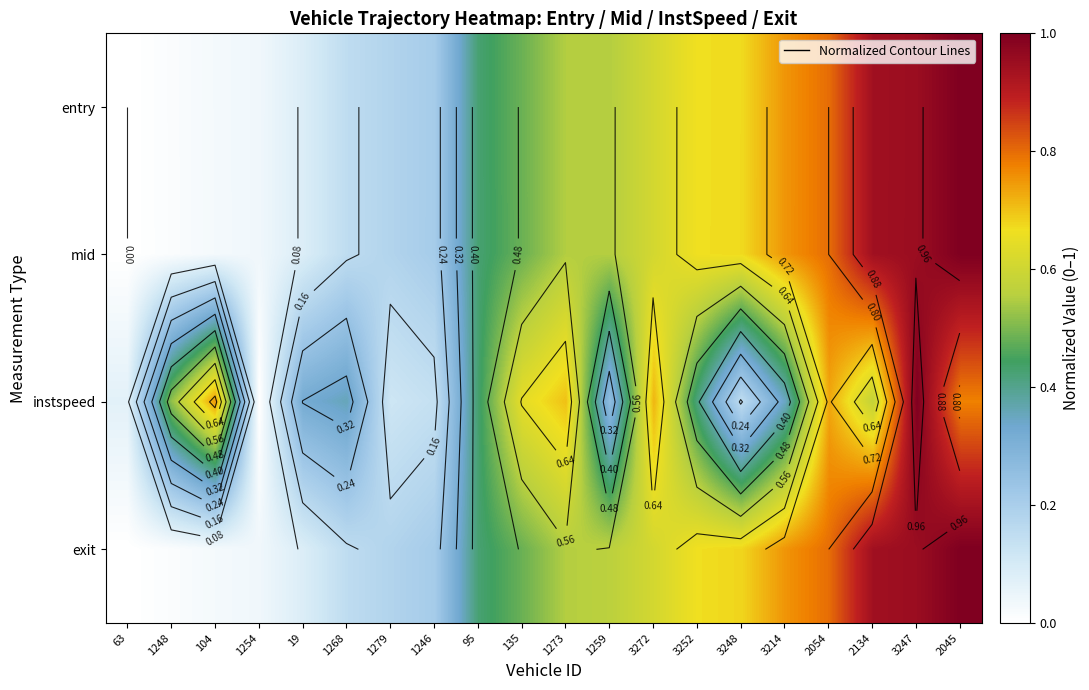

What is the difference between the mid values at 3252 and 2054?

0.1